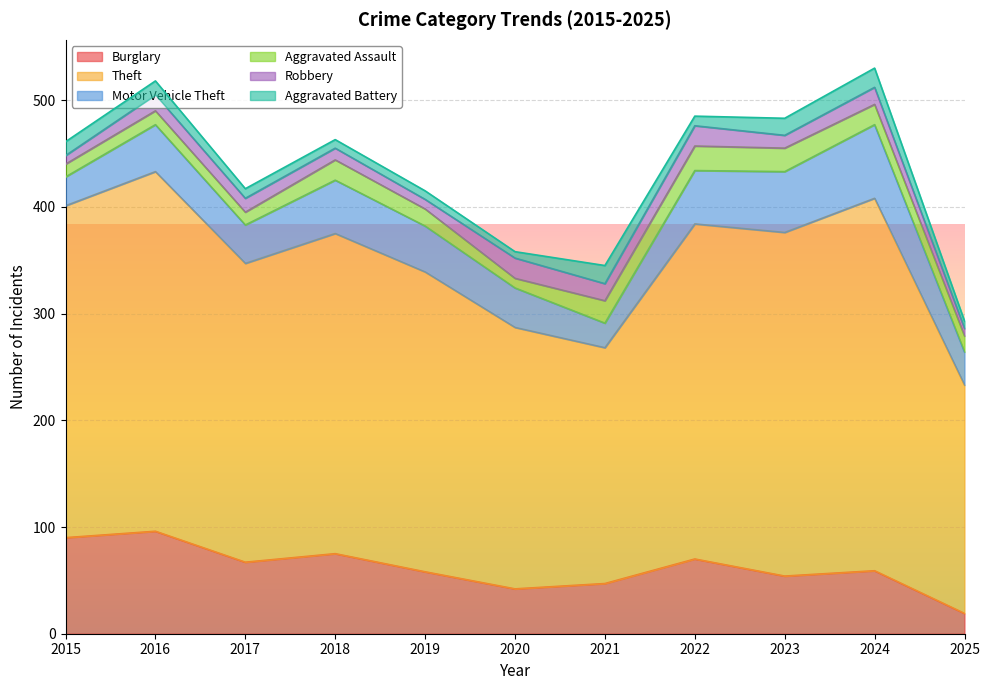

True or false: Theft and Aggravated Assault cross at least once.

False